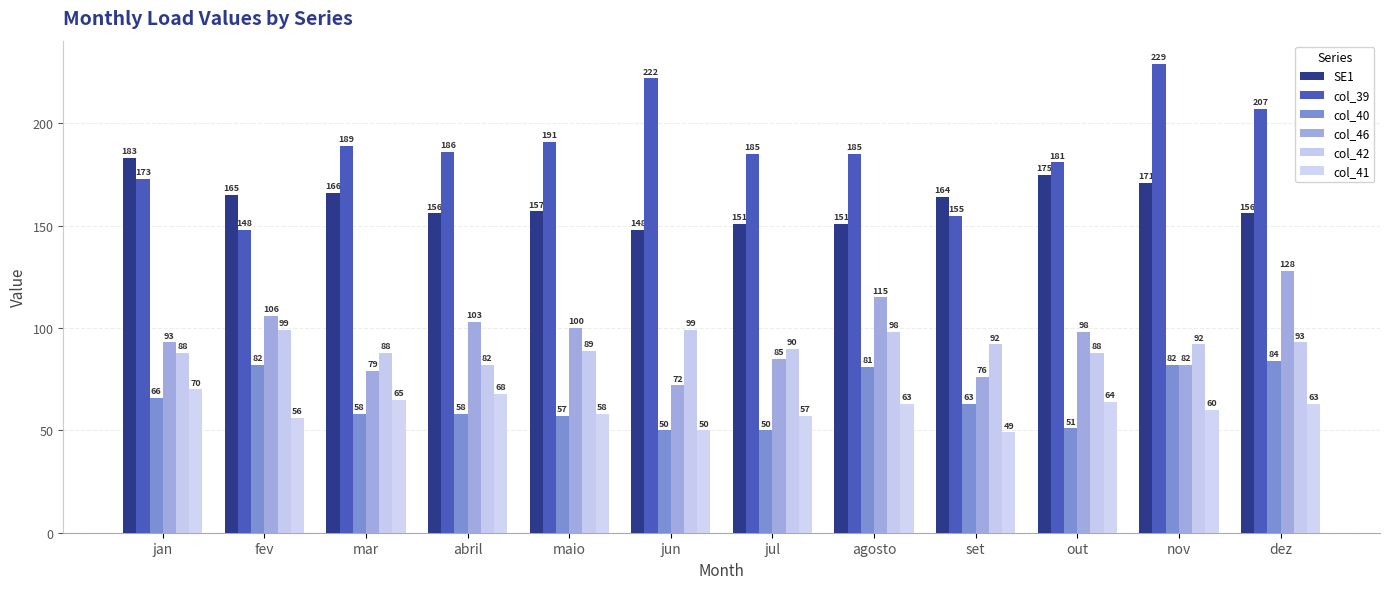

How many bars are there in each group?

6